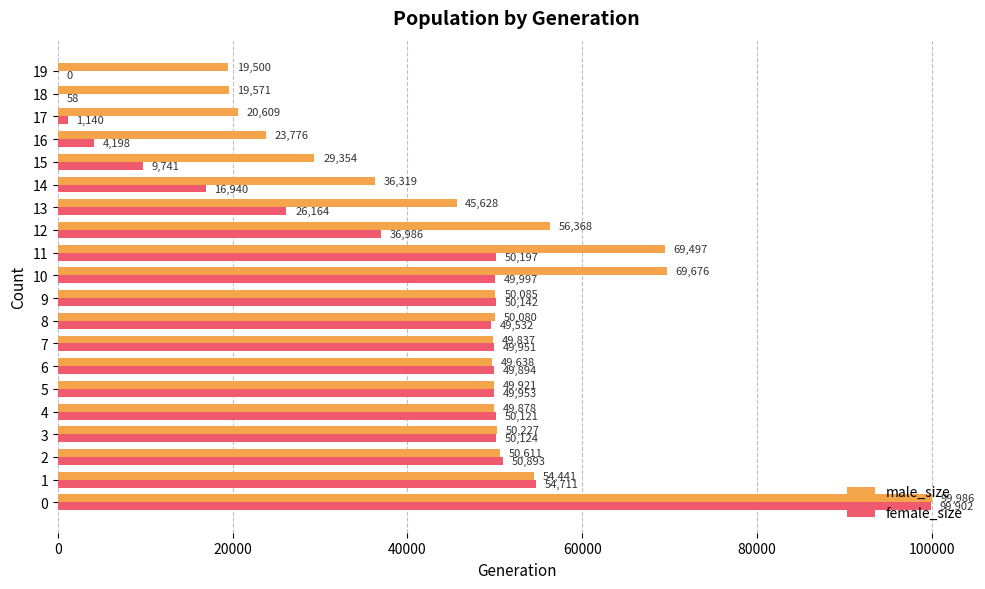

What is the average value of the female_size series?

37532